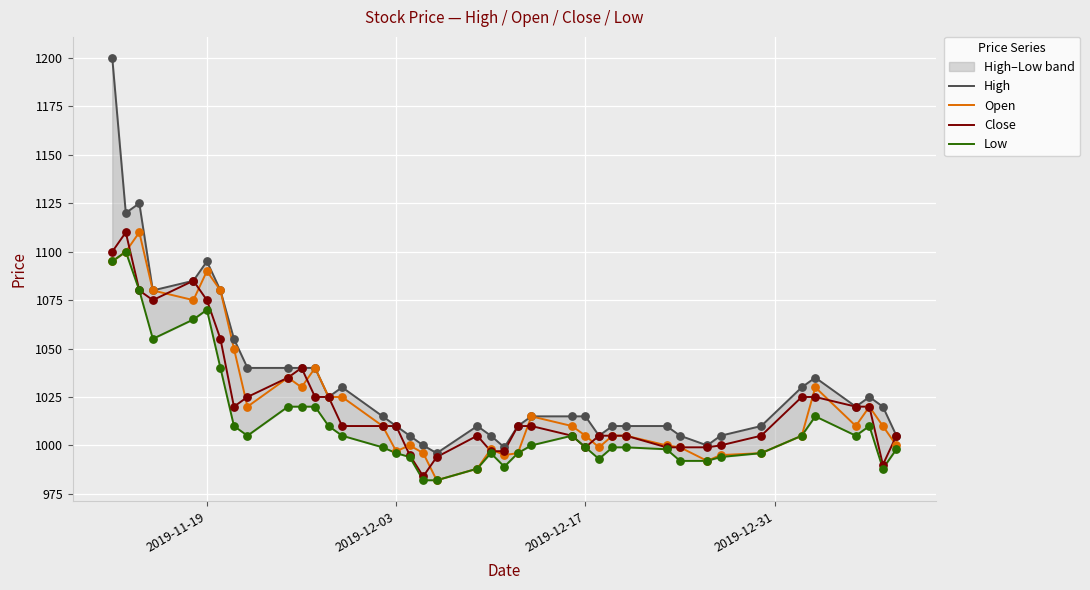

Which series has the largest total across all categories?

High